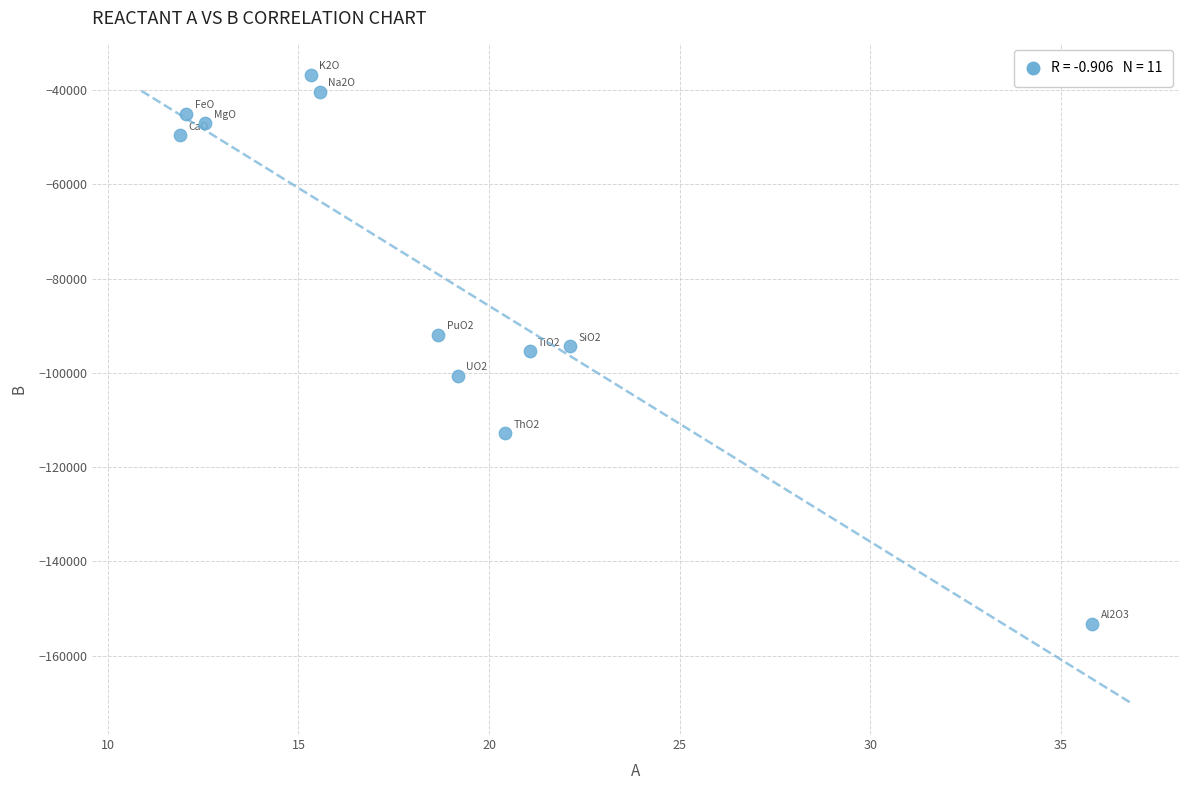

What is the range of Y values (max minus min)?

116520